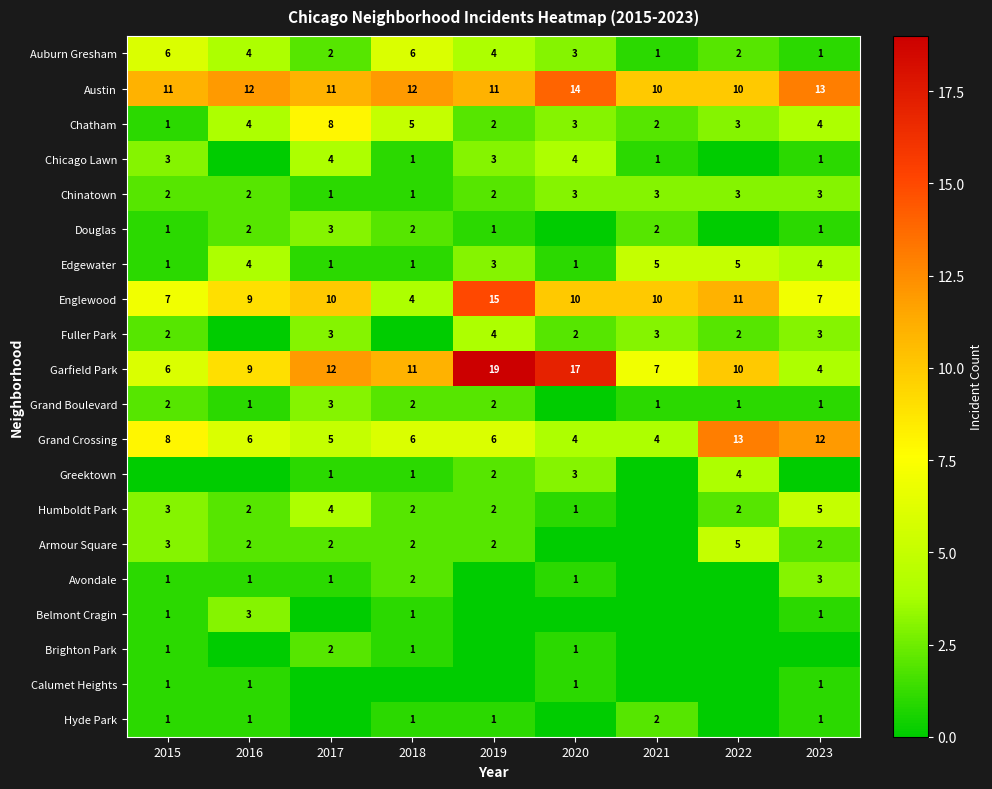

Read the Chatham value at 2018.

5